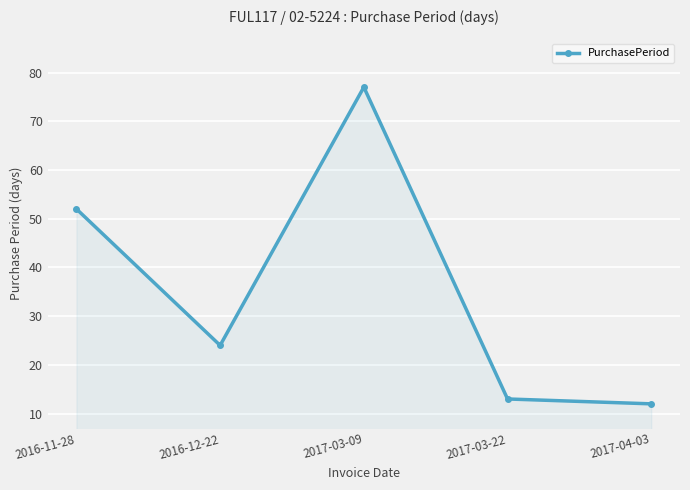

Read the value at 2017-04-03, to the nearest 5.

10